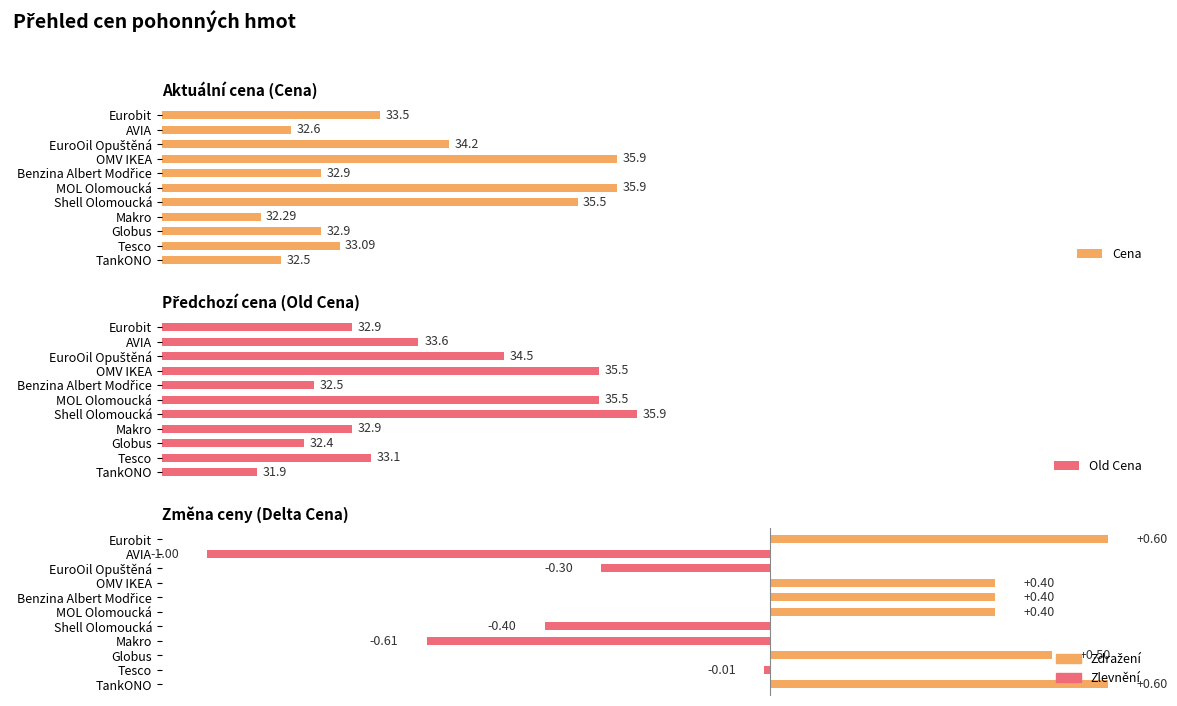

Is the value of Delta Cena at AVIA greater than the value of Cena at Tesco?

No